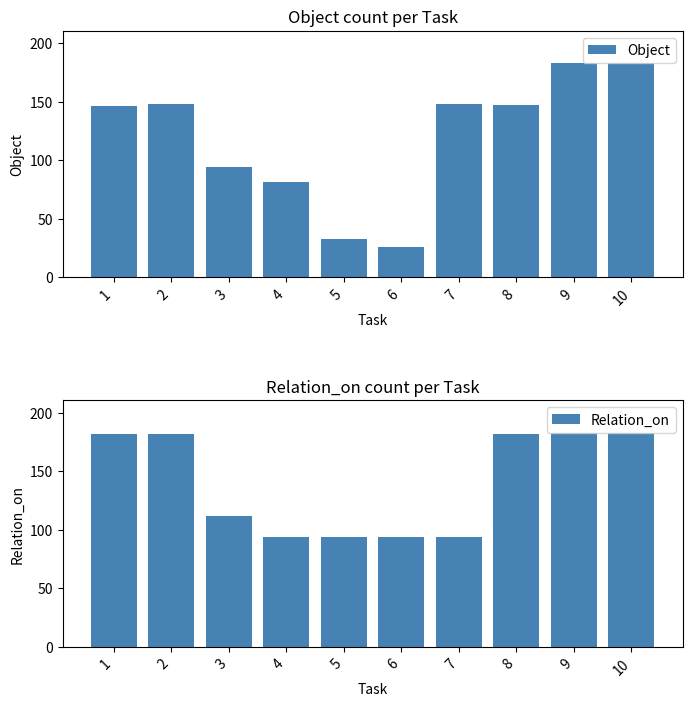

At which label does Object first exceed 147?

2